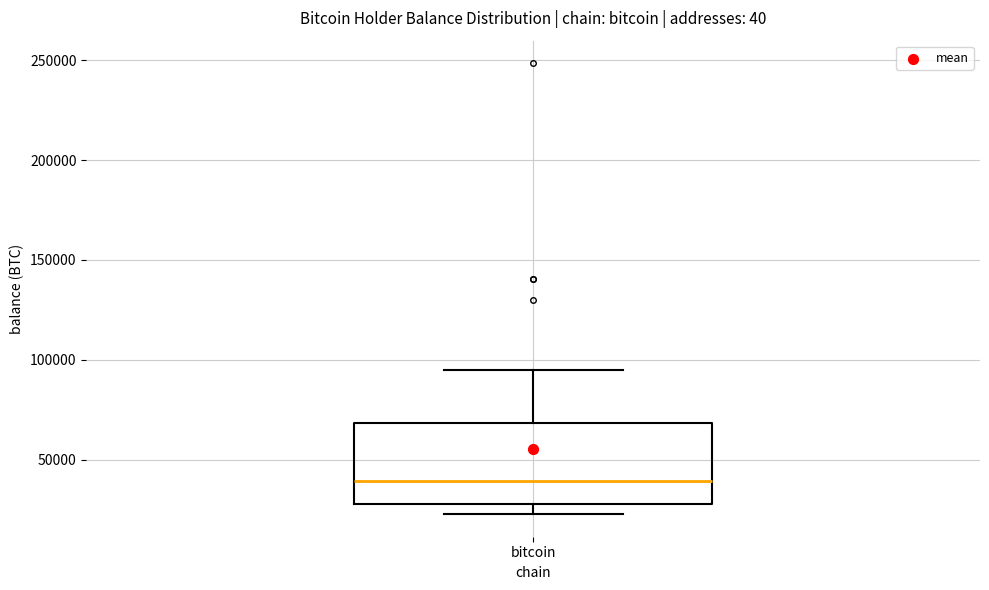

Read this box plot against the y-axis: the position of the median line, the range covered by the box, and the ends of both whiskers. The values are not printed on the chart, so give them approximately, as read against the axis.

median 40000, box 25000 to 70000, whiskers 25000 (just below the box's lower edge) to 95000